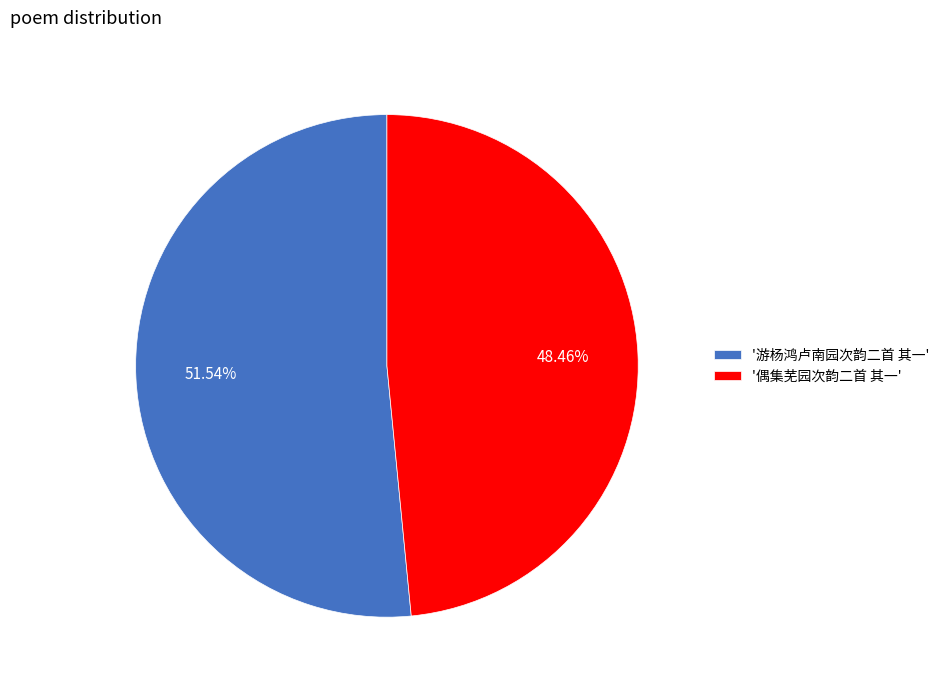

How many segments does this pie chart have?

2